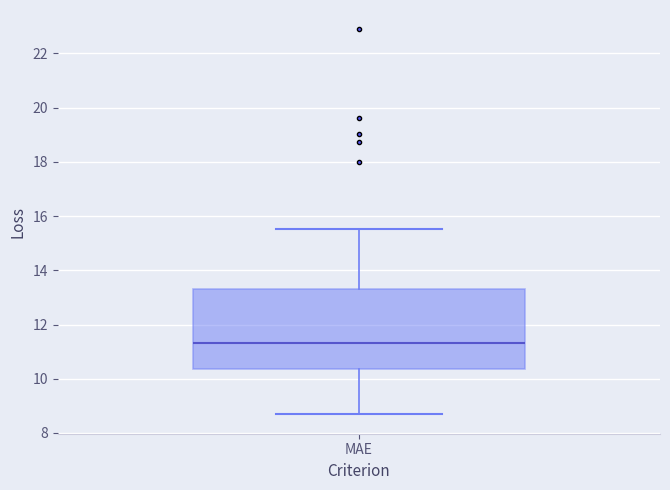

Where is the upper edge of the box for MAE on the y-axis? The values are not printed on the chart, so give them approximately, as read against the axis.

13.4